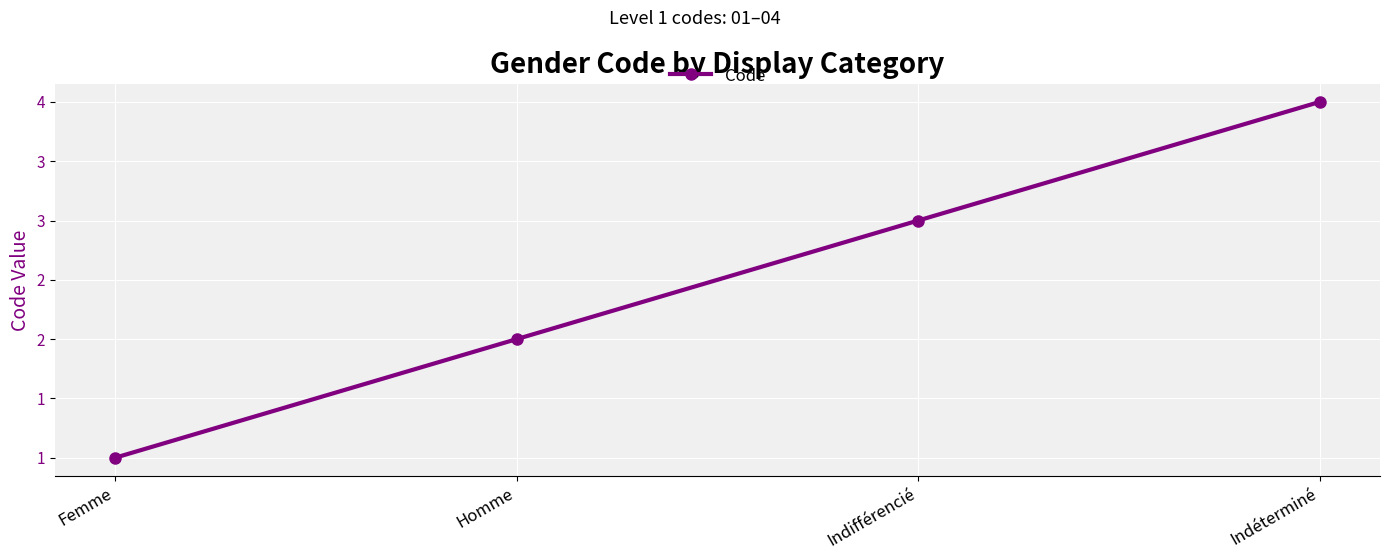

Rank the categories by value from lowest to highest.

Femme, Homme, Indifférencié, Indéterminé